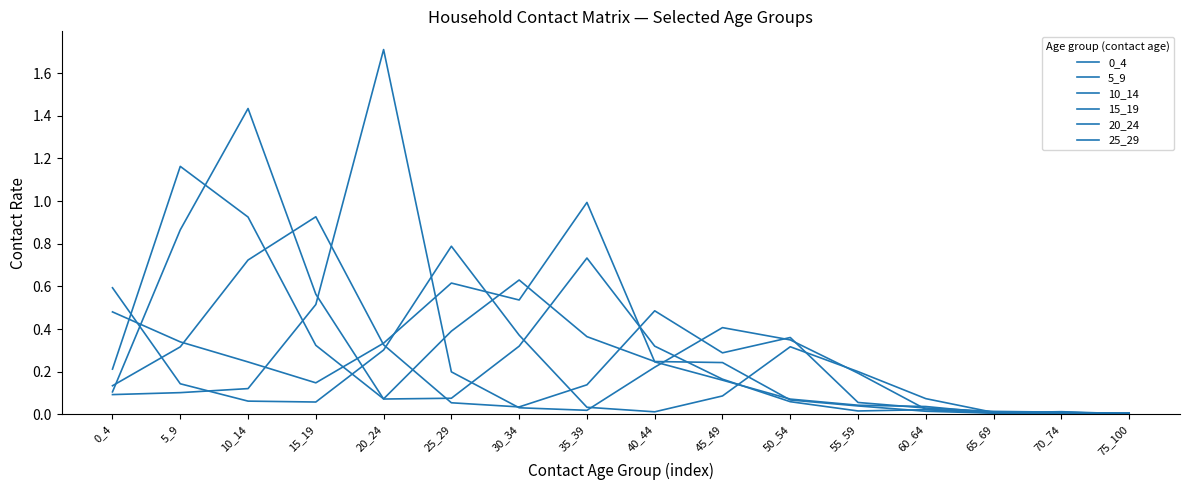

At which label is 0_4 closest to 0?

70_74